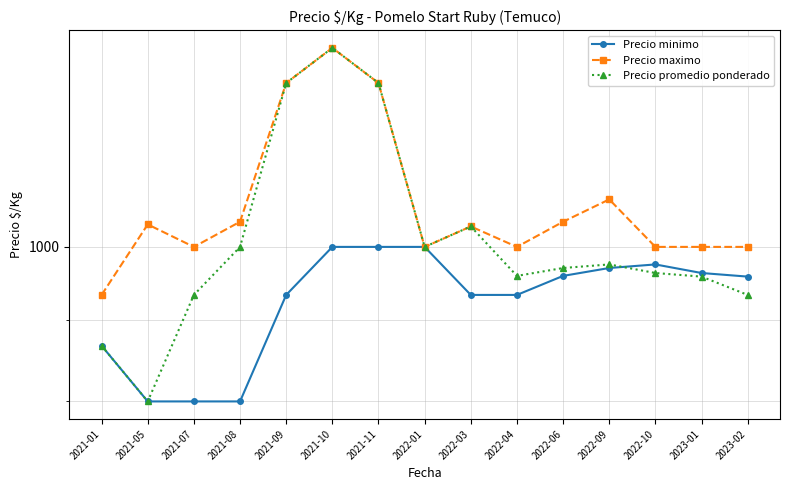

Reading right to left, what are all the values shown in this chart?

Precio minimo: 958	963	975	970	959	933	933	1000	1000	1000	933	800	800	800	867
Precio maximo: 1000	1000	1000	1071	1037	1000	1030	1000	1267	1333	1267	1037	1000	1033	933
Precio promedio ponderado: 933	958	963	975	970	959	1030	1000	1267	1333	1267	1000	933	800	867